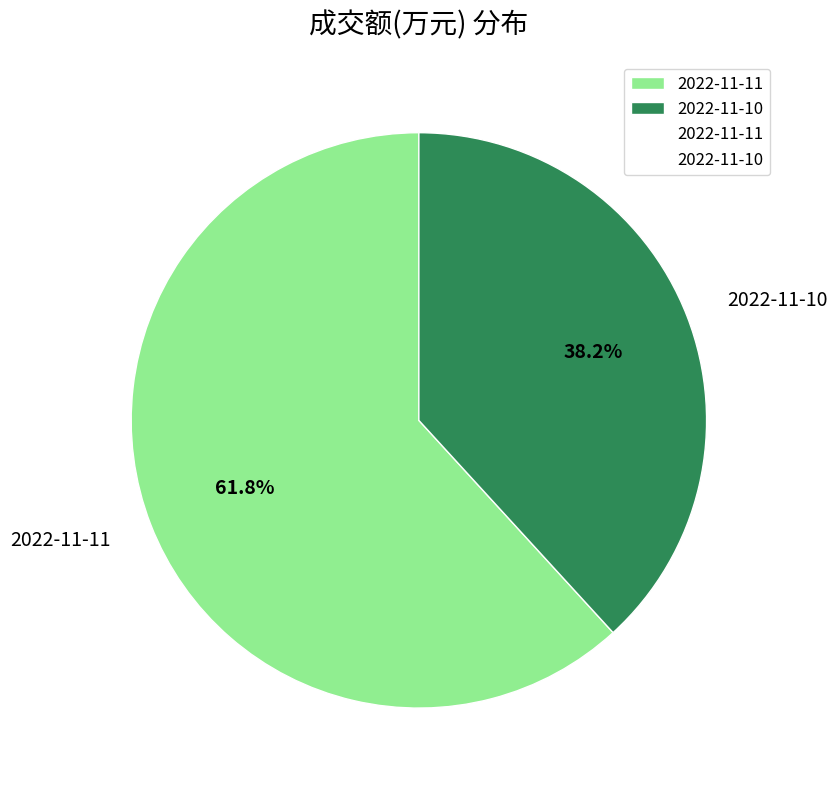

Which slice is the smallest?

2022-11-10